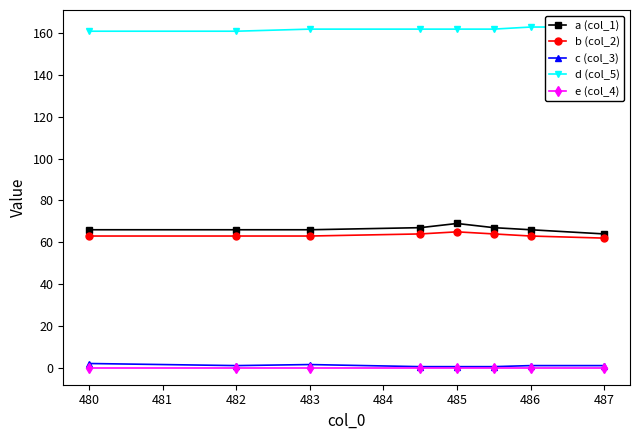

What is the average value of the b (col_2) series?

63.4